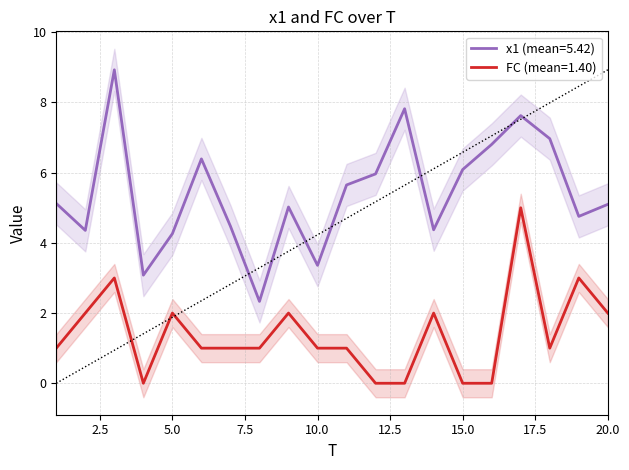

What is the value of the x1 point at the 15th from the left?

6.1